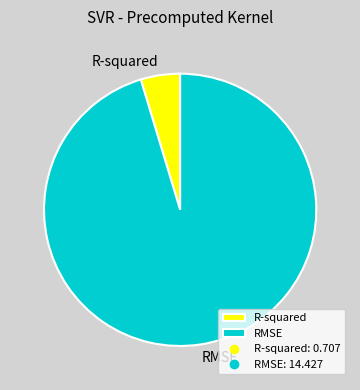

Which category accounts for the majority?

RMSE